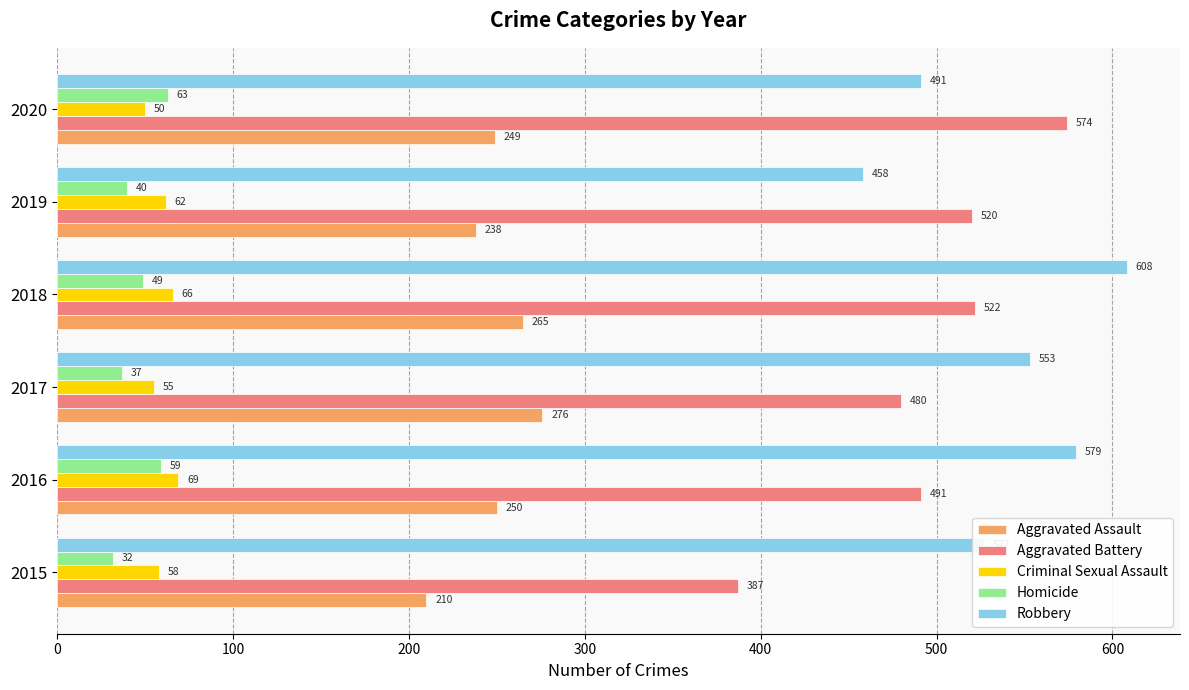

What is the difference between the maximum and minimum values in the Homicide series?

31